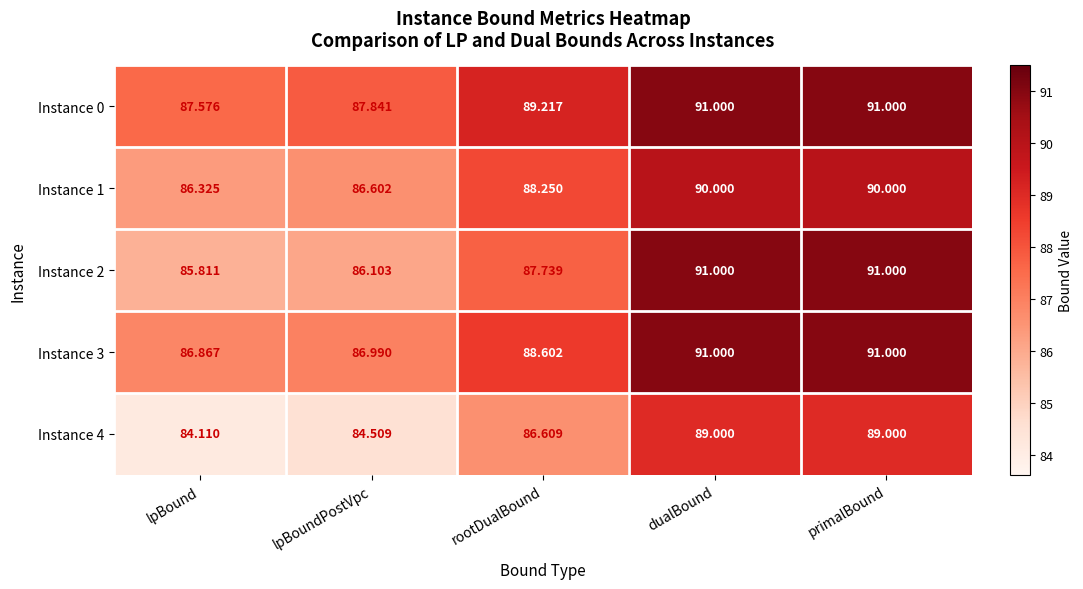

Is the value of Instance 1 at lpBoundPostVpc greater than the value of Instance 3 at lpBound?

No